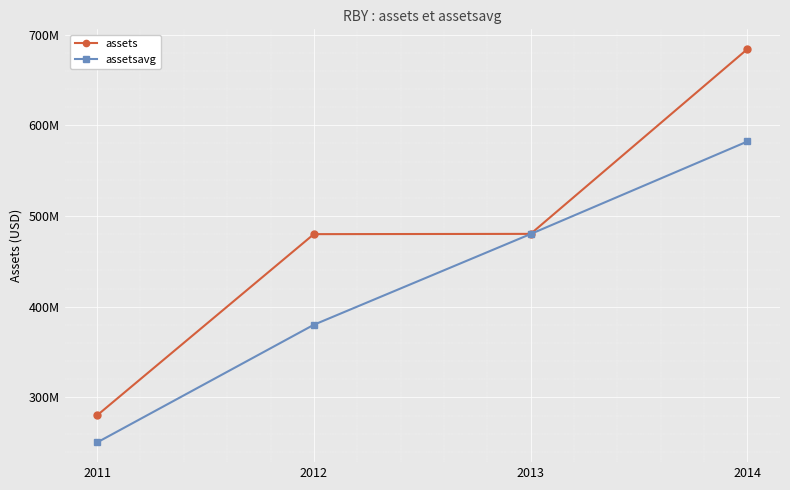

What are all the series names shown in the legend?

assets, assetsavg